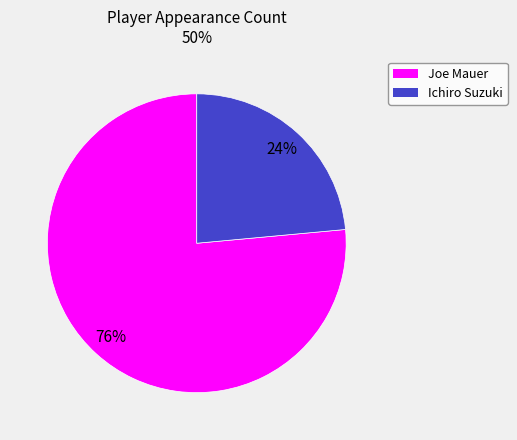

To the nearest percent, what is the average slice percentage?

50%